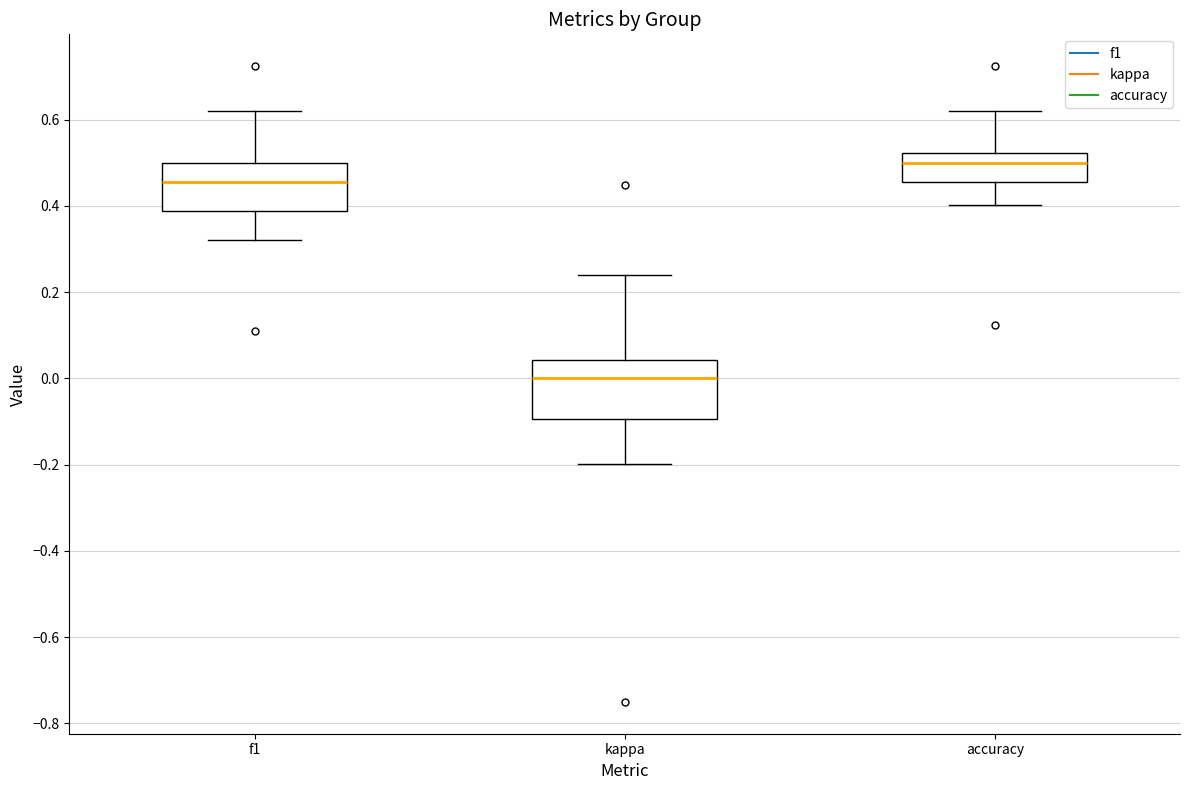

Reading left to right, transcribe this box plot: for each box, give where its median line is, the range the box spans, and where its two whiskers end, as read against the y-axis. The values are not printed on the chart, so give them approximately, as read against the axis.

f1: median 0.46, box 0.38 to 0.50, whiskers 0.32 to 0.62
kappa: median 0.00, box -0.10 to 0.04, whiskers -0.20 to 0.24
accuracy: median 0.50, box 0.46 to 0.52, whiskers 0.40 to 0.62